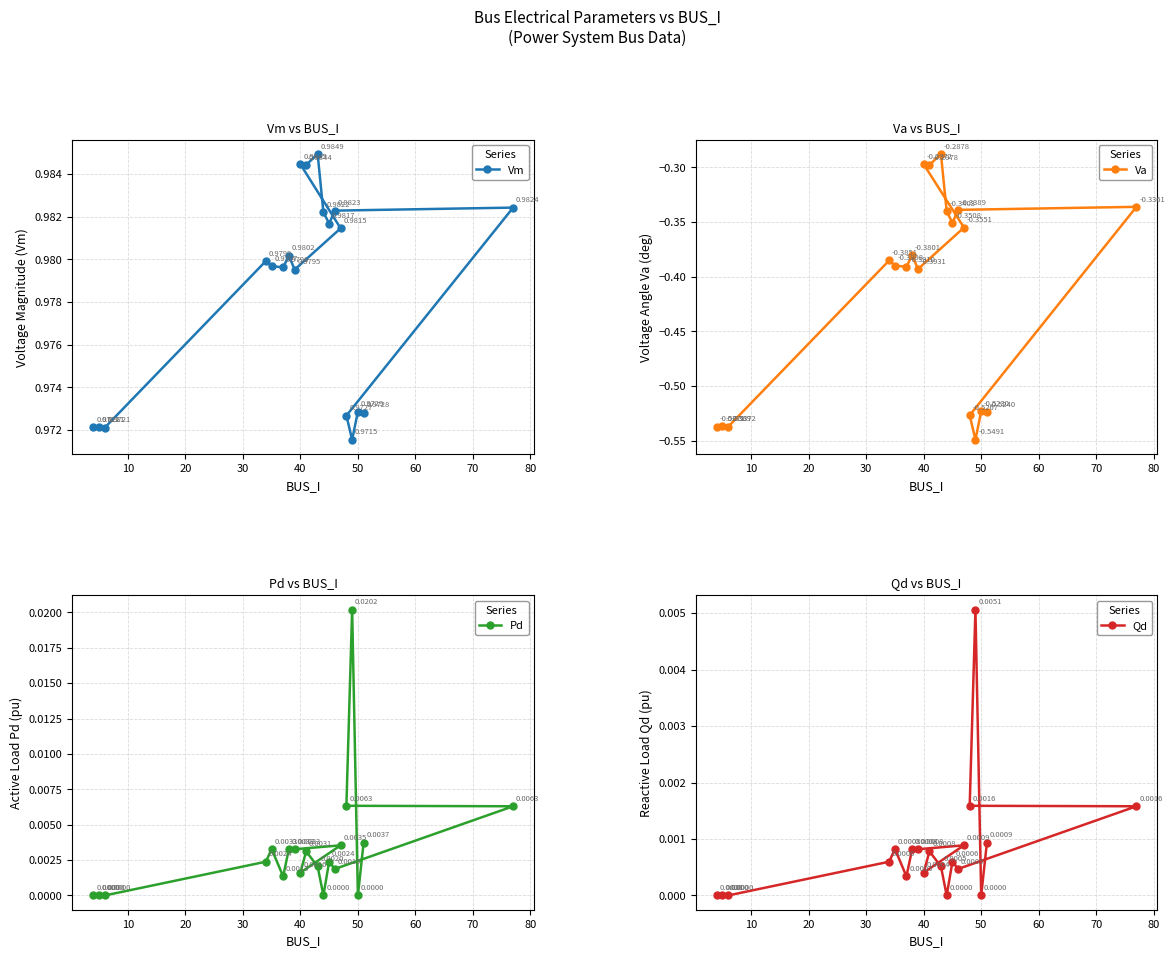

How many values in Pd are above zero?

15